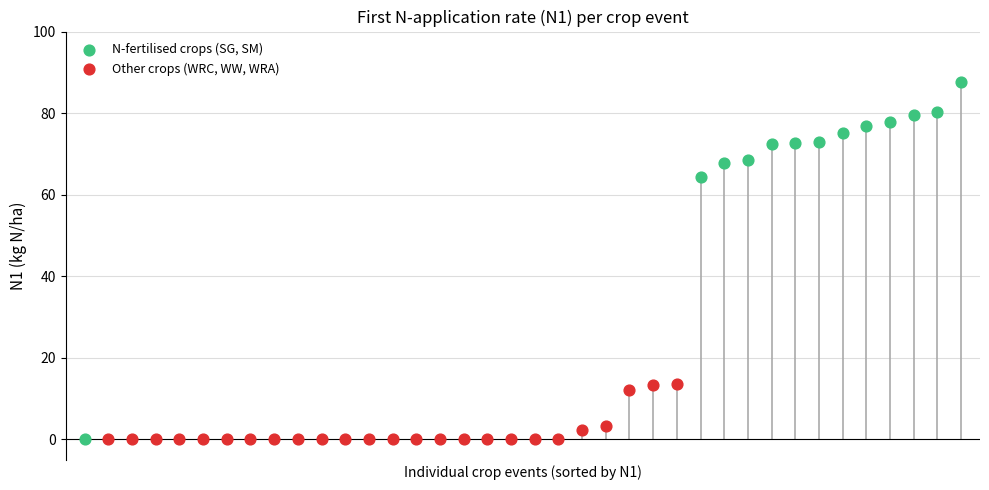

Which series has the widest spread of Y values?

N-fertilised crops (SG, SM)